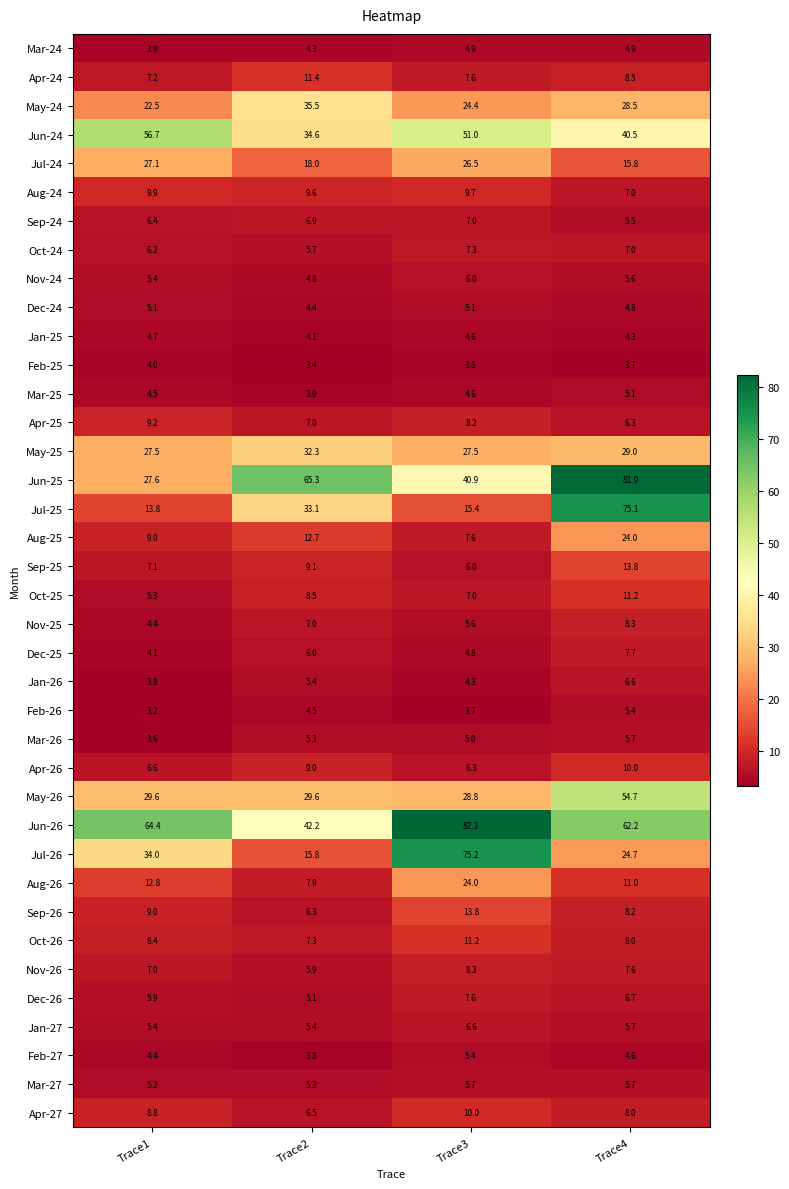

At which label does Jul-25 first exceed 33?

Trace2